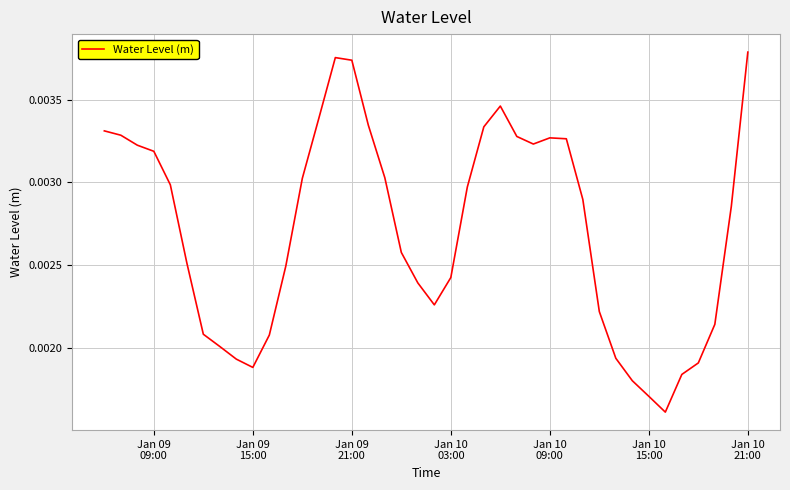

How many points are higher than both their immediate neighbors (excluding endpoints)?

3